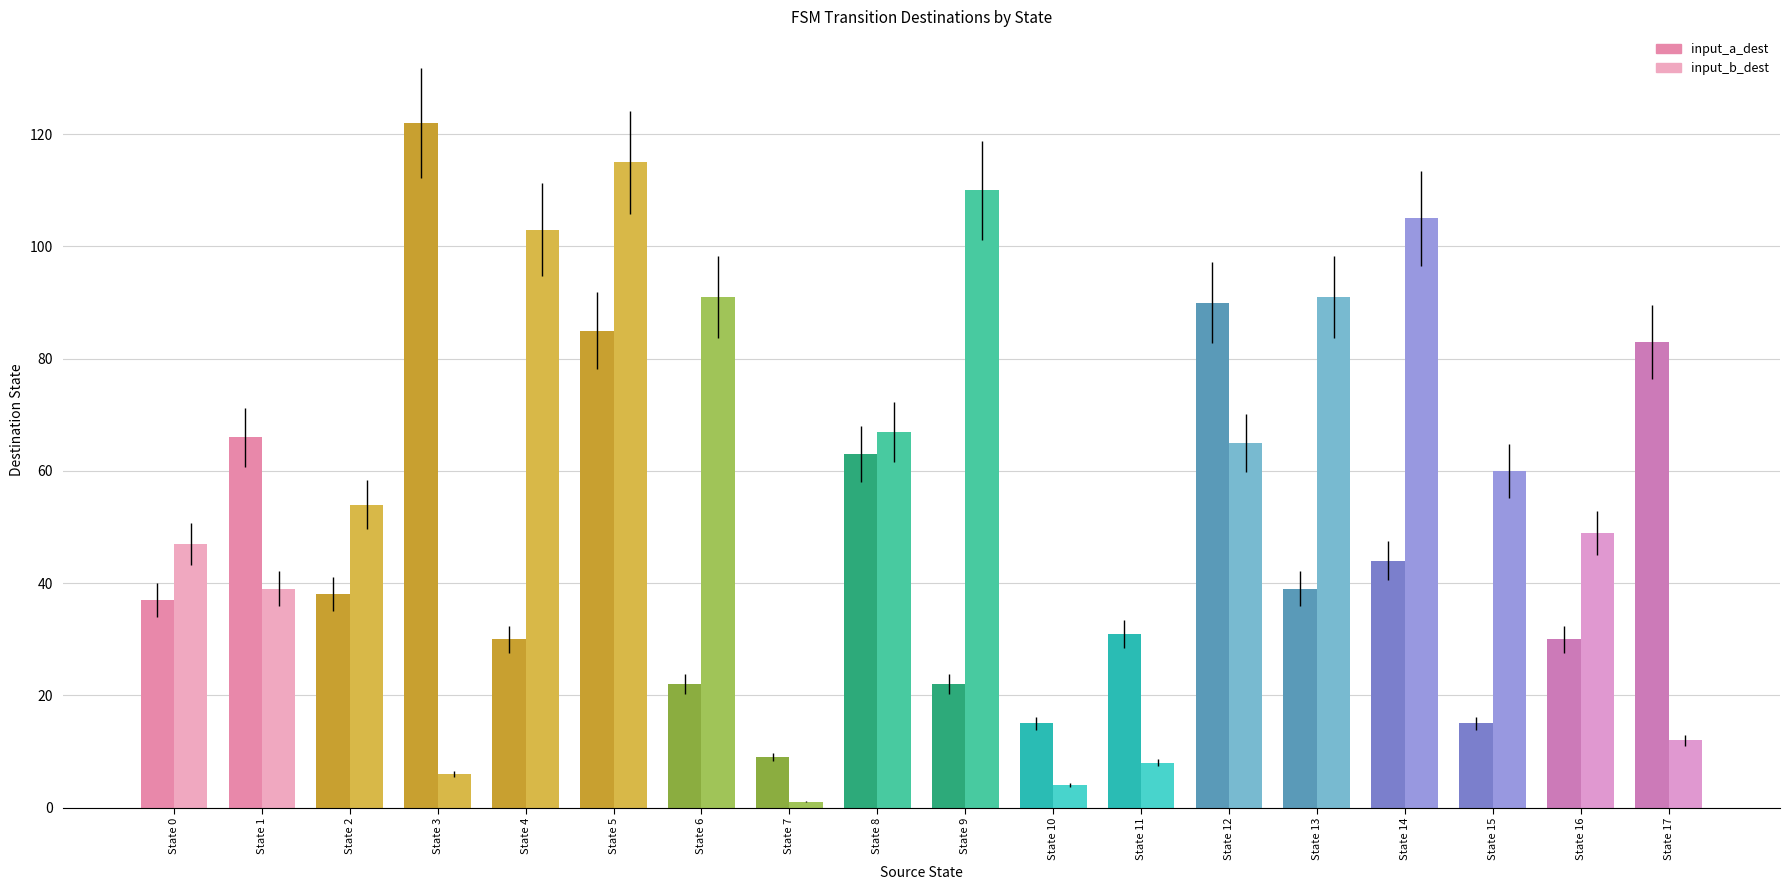

What is the value of the input_a_dest bar at the 1st from the left?

37